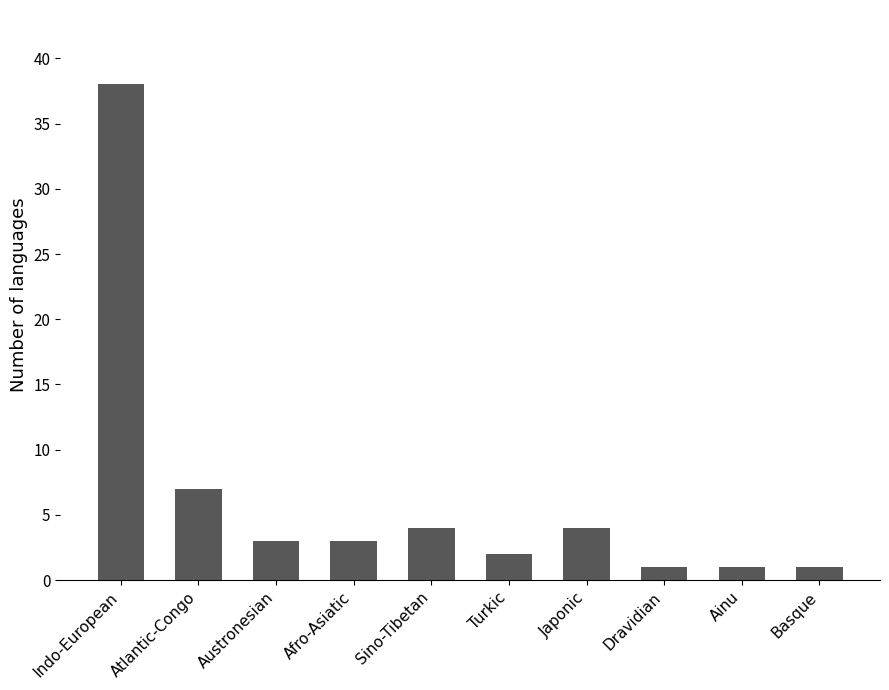

What position from the left is Ainu?

9